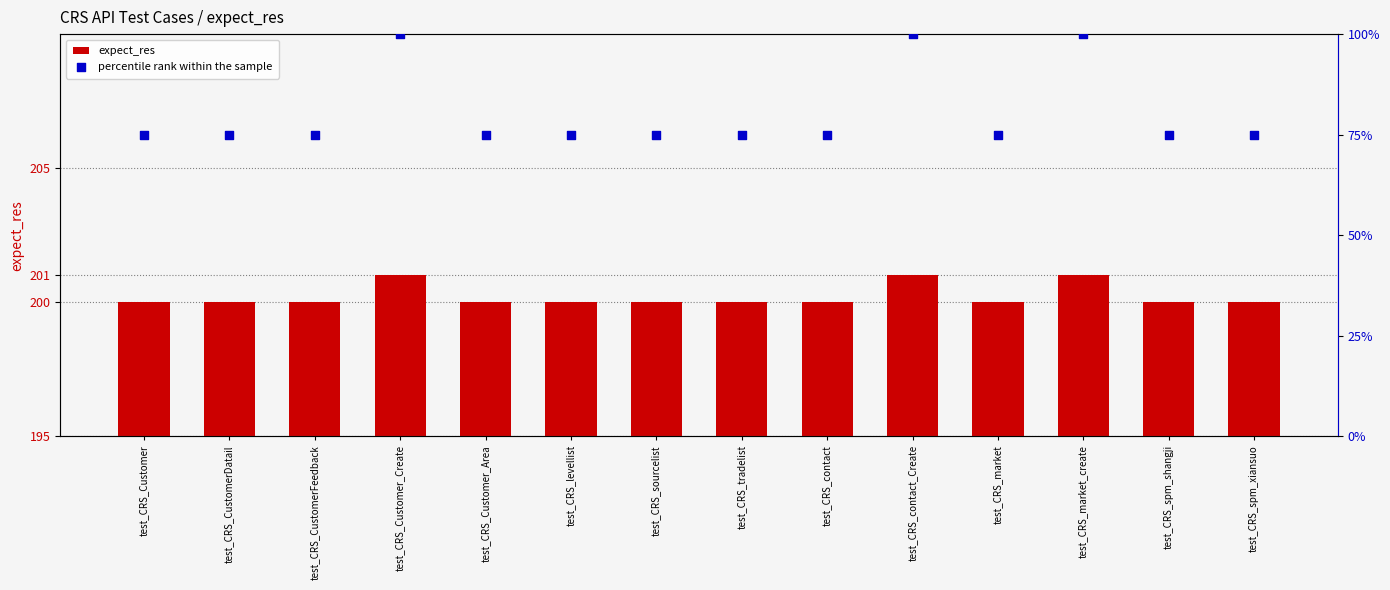

What are all the series names shown in the legend?

expect_res, percentile rank within the sample